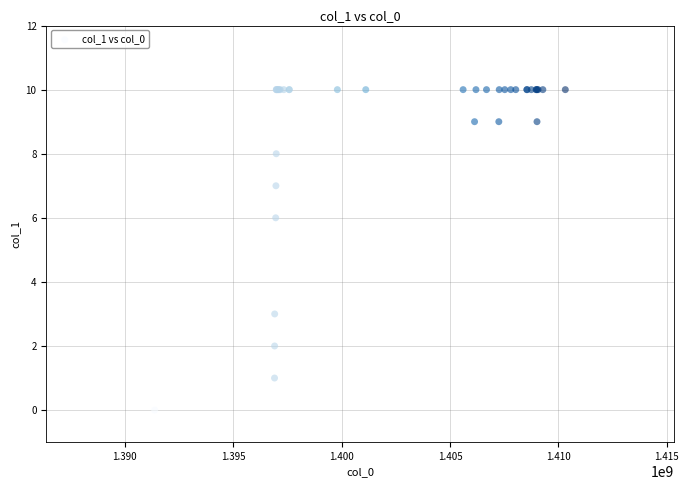

What Y value in the scatter plot is closest to 5?

6